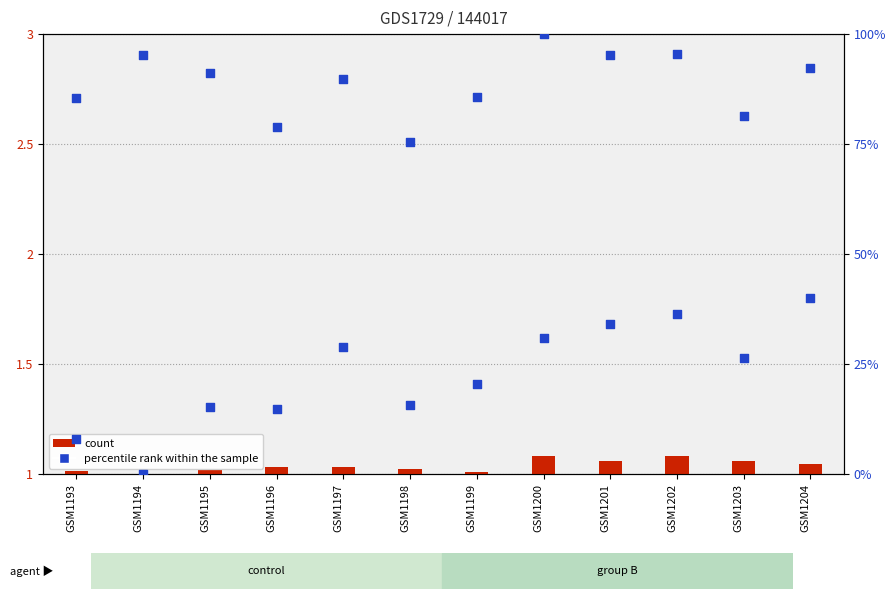

At how many categories does at least one series exceed 28?

5